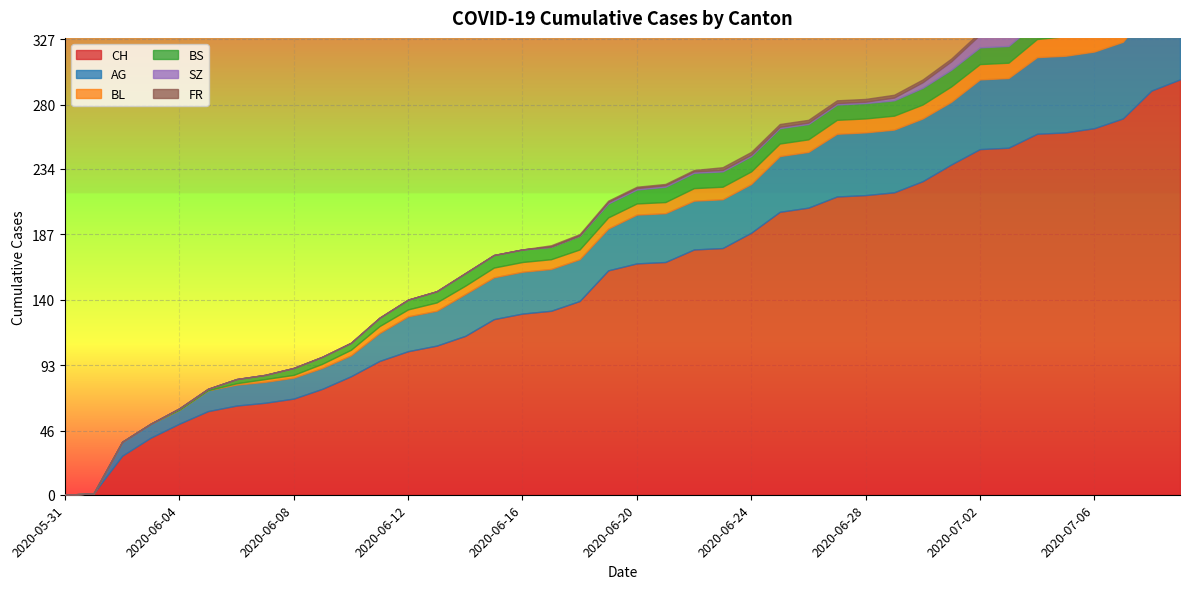

What are all the series names shown in the legend?

CH, AG, BL, BS, SZ, FR